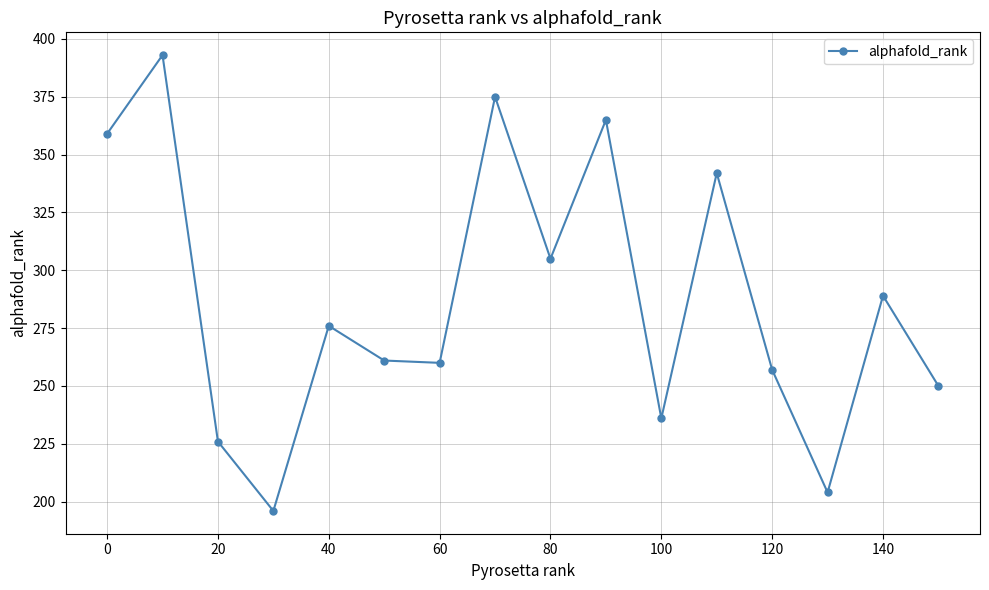

What is the maximum value shown in the chart?

393